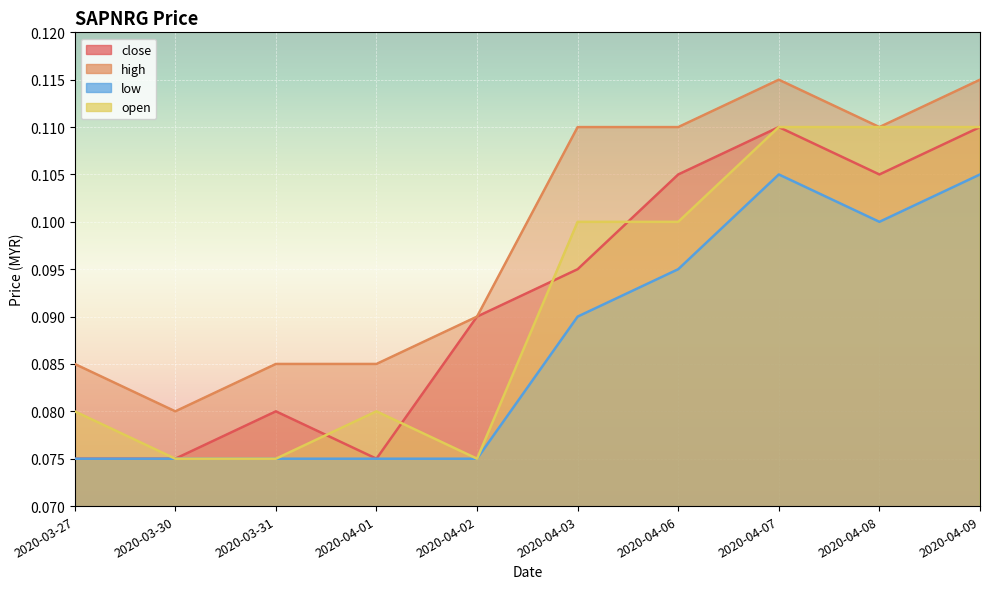

Does the chart display data point markers on the line(s)?

No